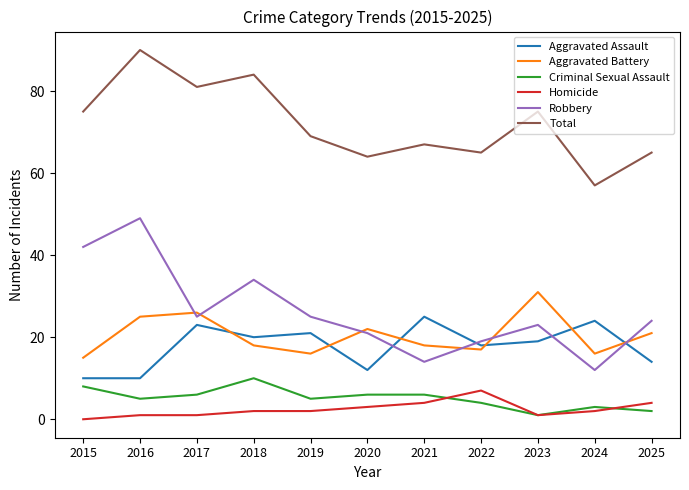

What is the total value across all series at 2025?

130